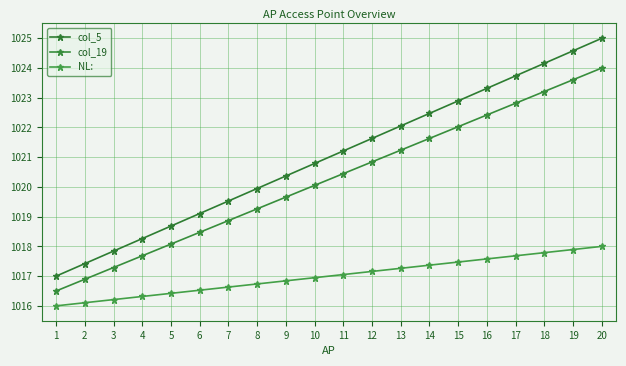

What is the average value of the col_5 series?

1021.0